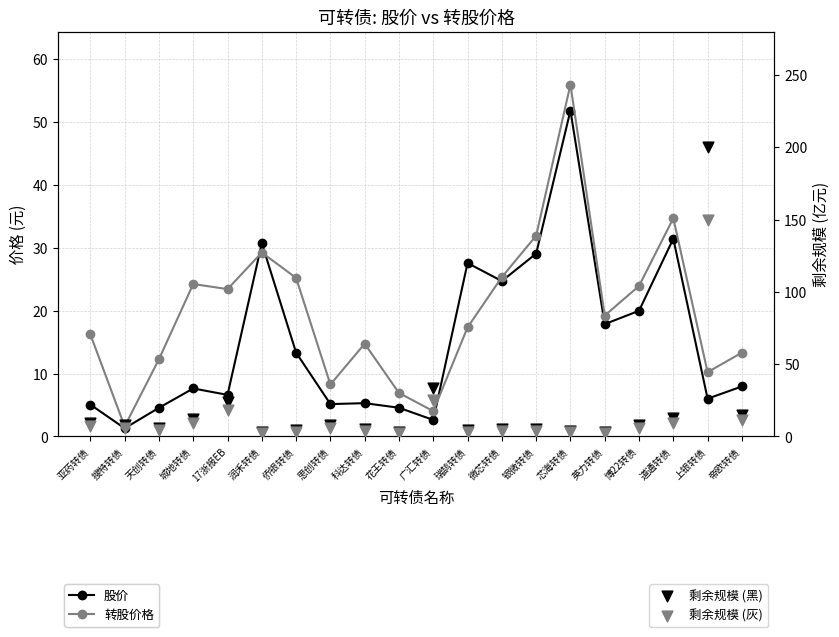

Which series contains the highest Y value?

剩余规模 (黑)